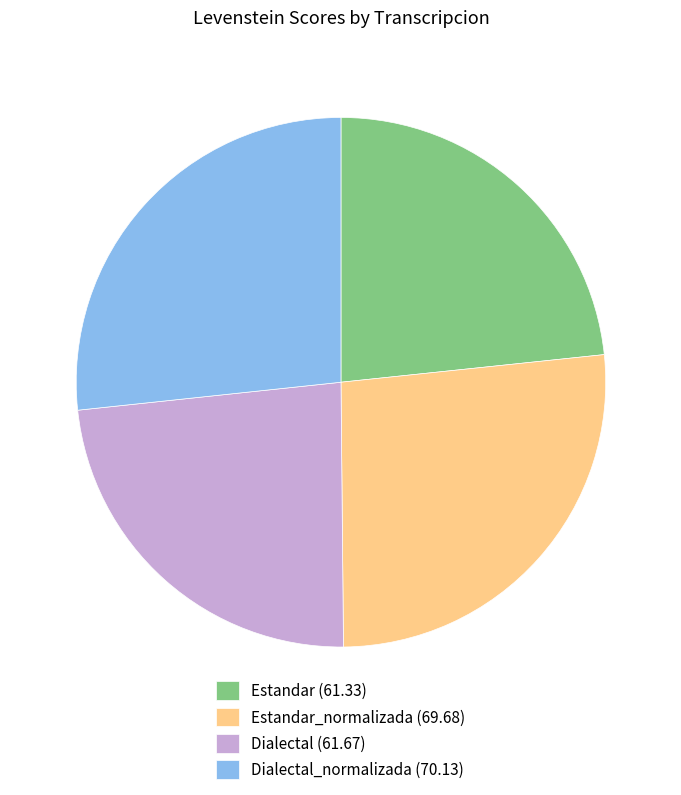

What is the ratio of the value at Dialectal (61.67) to the value at Estandar_normalizada (69.68)?

0.9